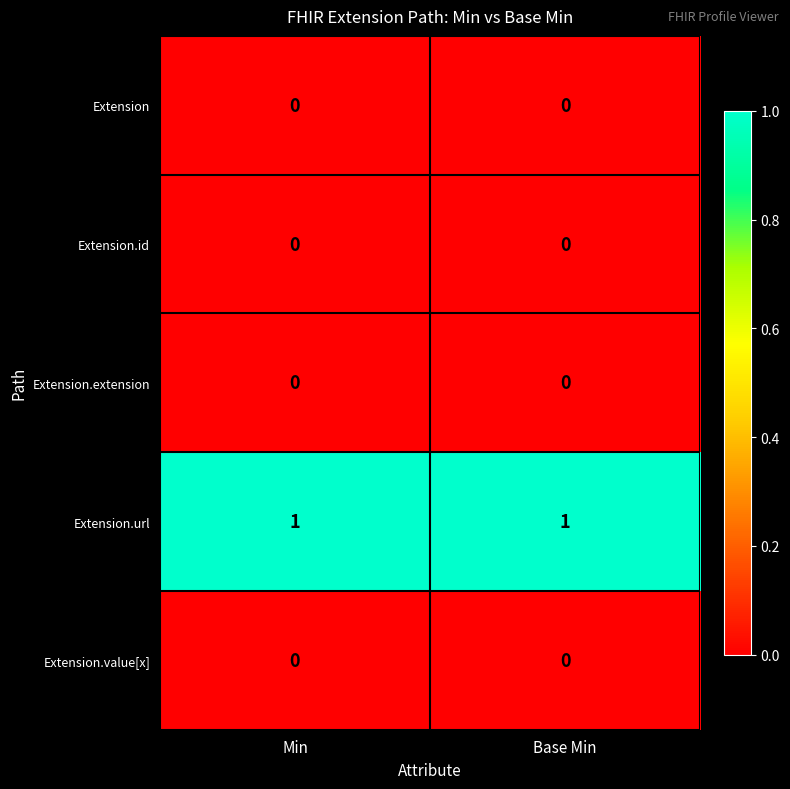

Which series has the largest total across all categories?

Extension.url